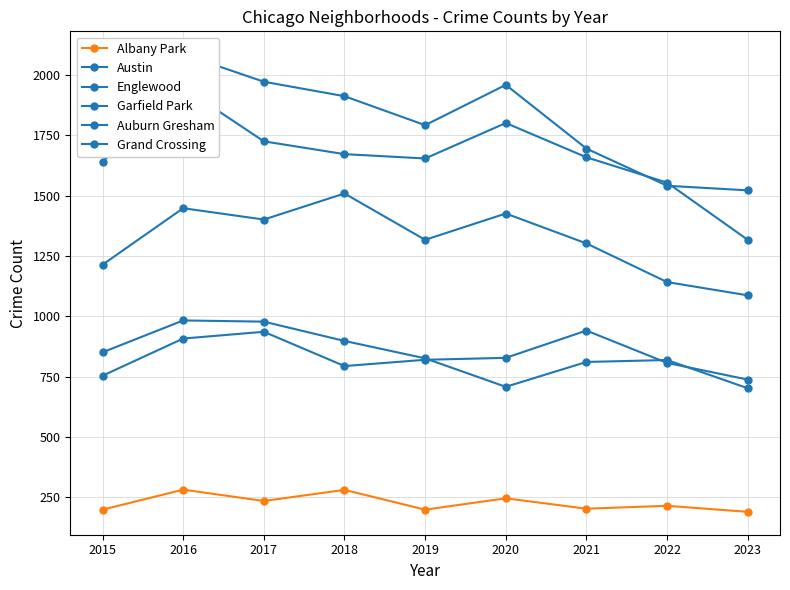

What is the greatest value displayed?

2086